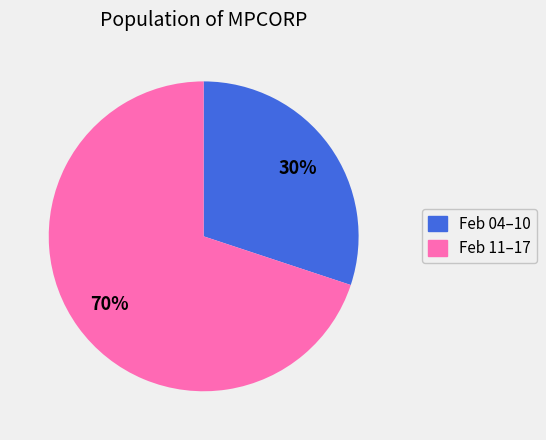

Is there a majority slice in this chart?

Yes